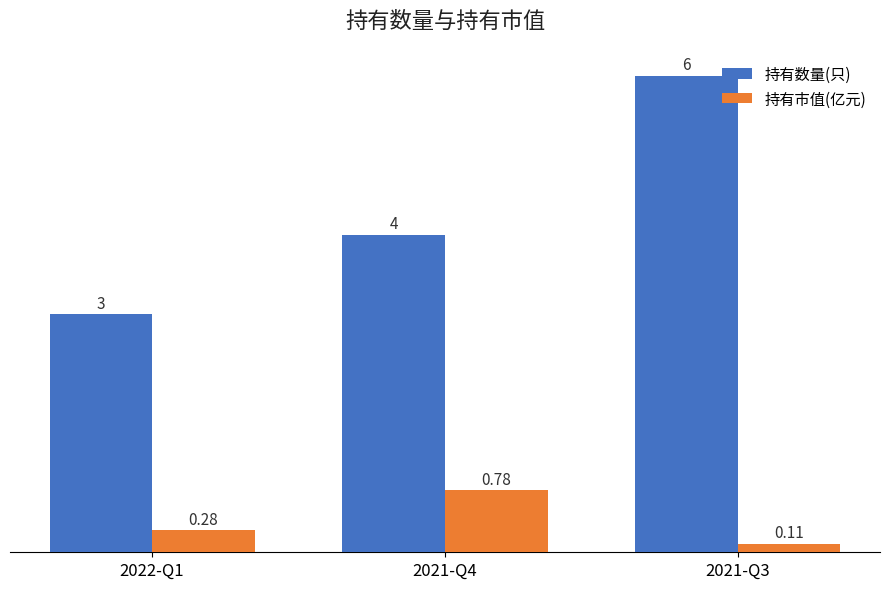

How many data points in 持有数量(只) are less than 4?

1